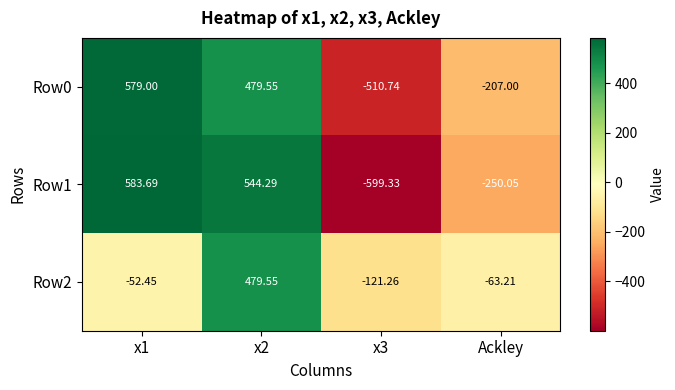

What is the total value across all series at x2?

1503.4